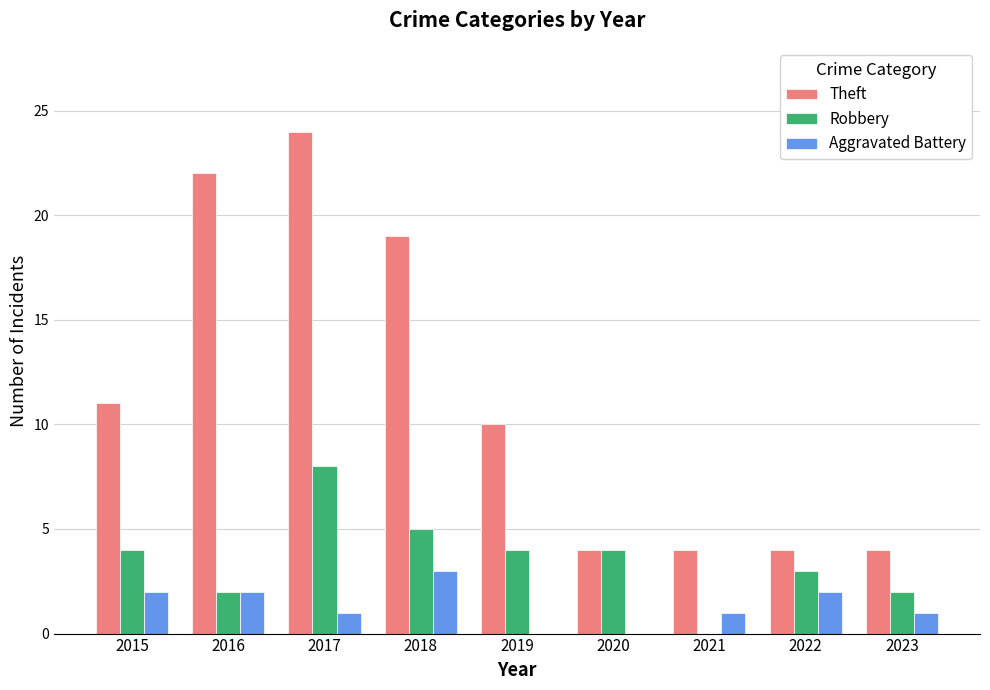

Between 2016 and 2022, which series saw the biggest shift?

Theft